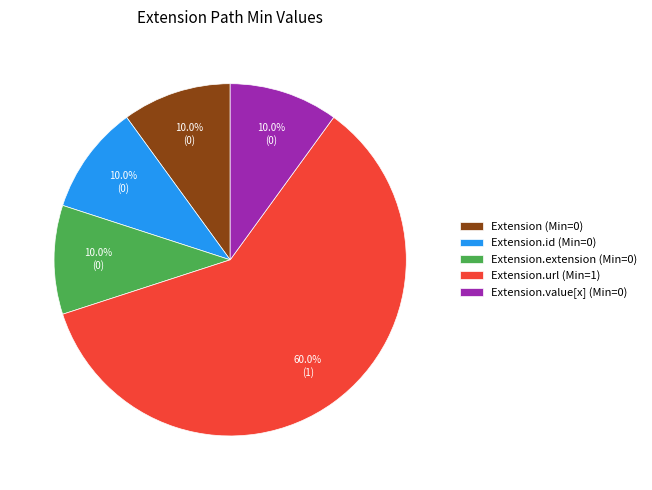

What is the largest slice in the pie chart?

Extension.url (Min=1)